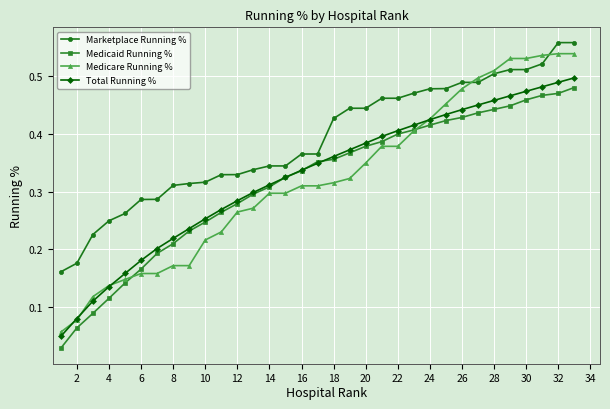

Which series has the largest range (max minus min)?

Medicare Running %